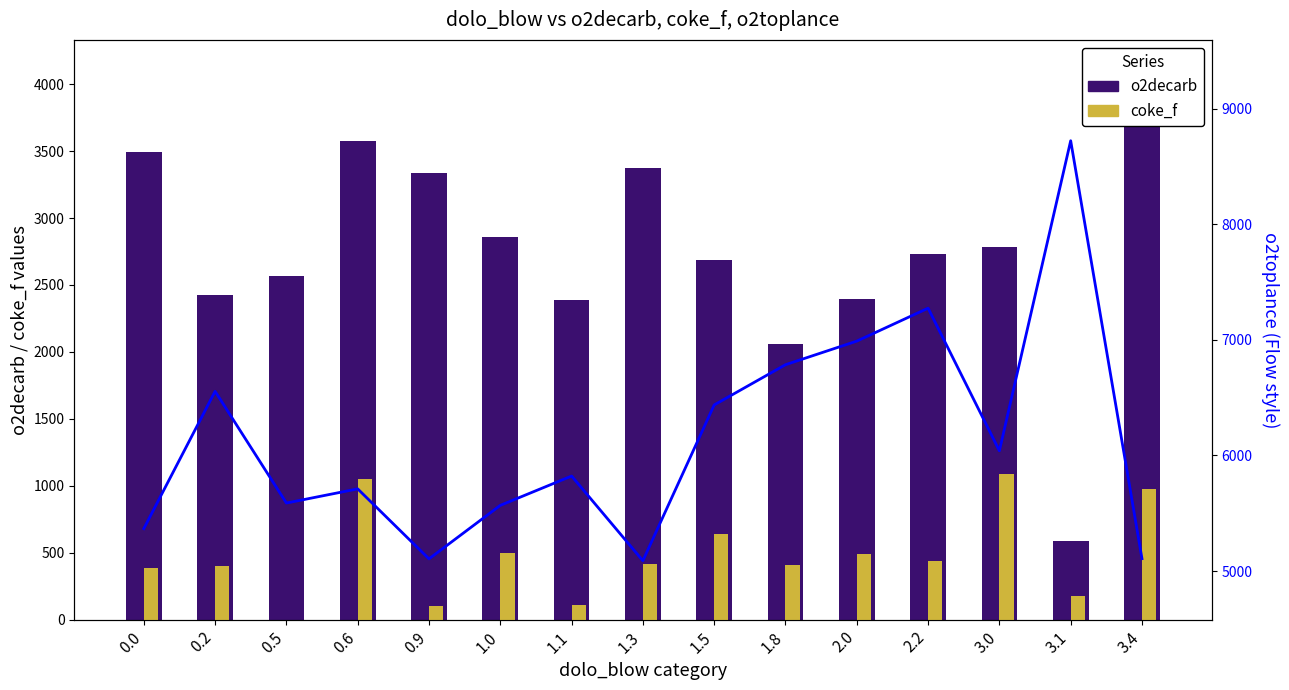

What is the average value of the o2decarb series?

2734.9